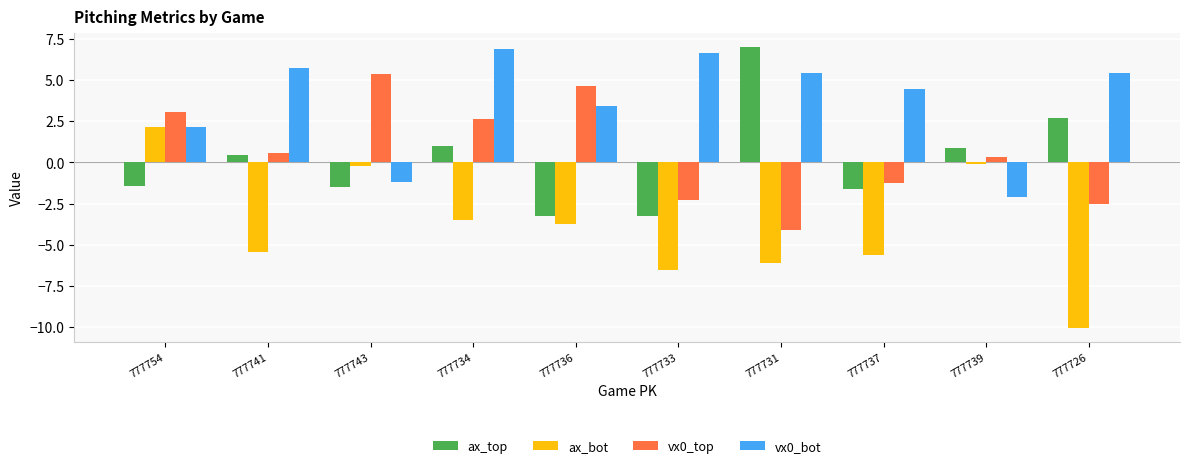

At which label does vx0_top first exceed 0?

777754